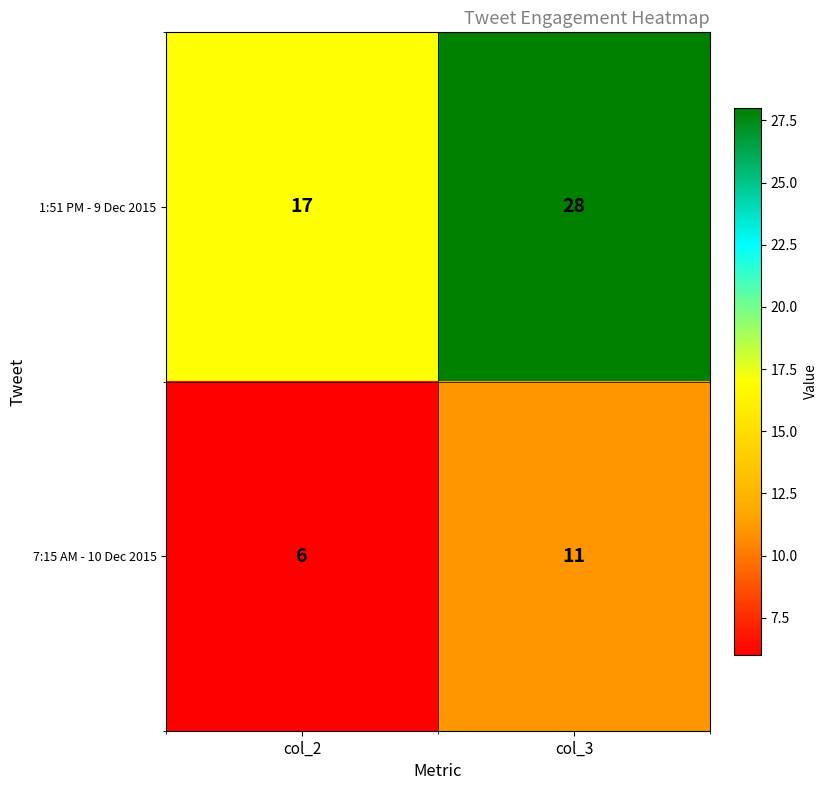

At how many categories does at least one series exceed 6?

2